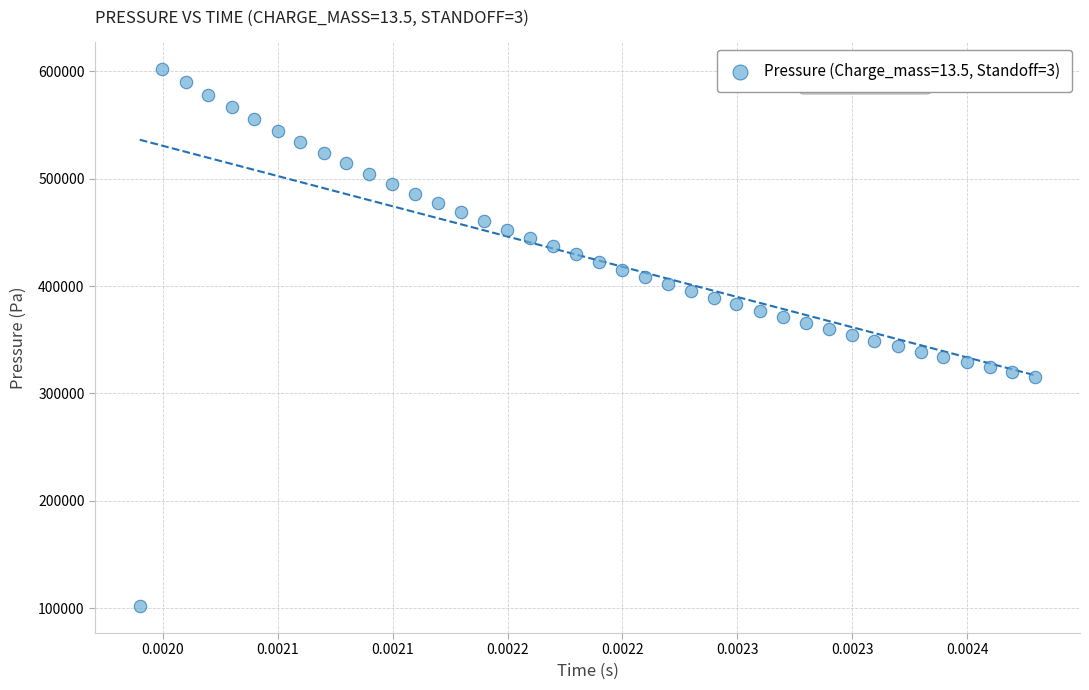

What is the range of Y values (max minus min)?

500257.4